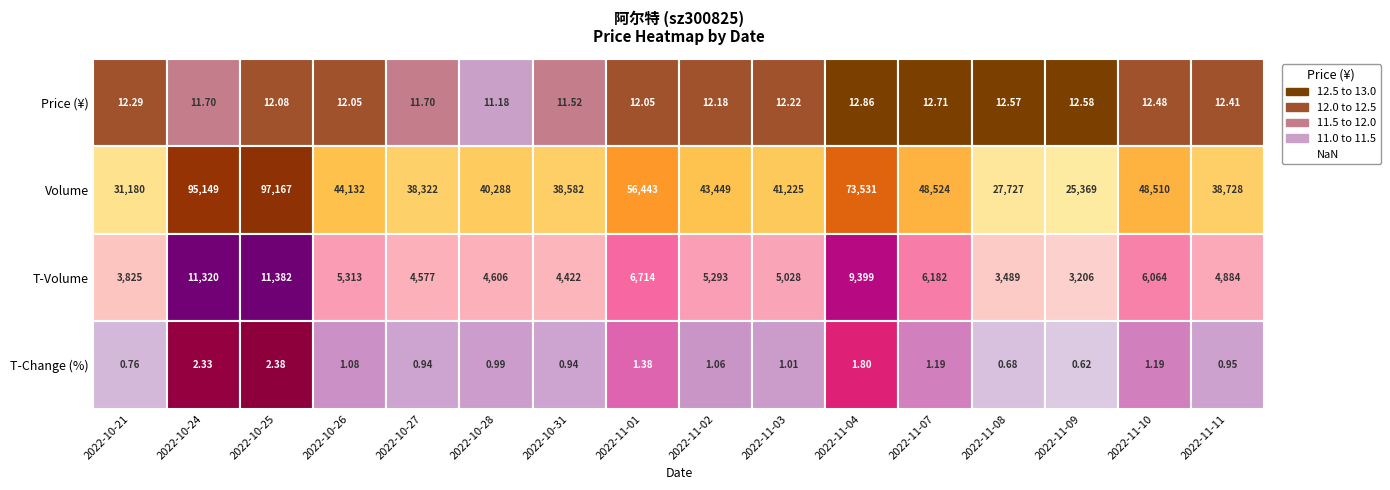

What value does the volume series have at 10?

73531.0